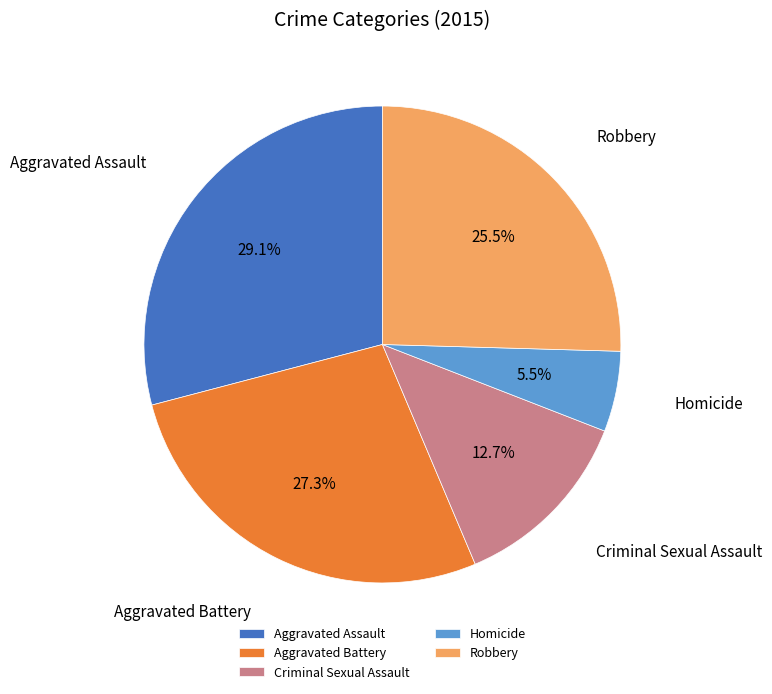

Count the number of slices in the pie.

5